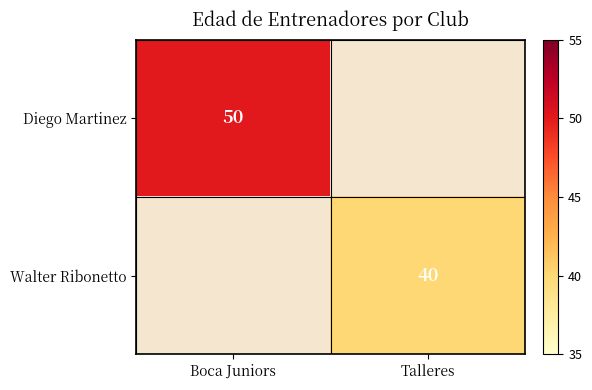

True or false: Diego Martinez has a value of 50 at Boca Juniors.

True